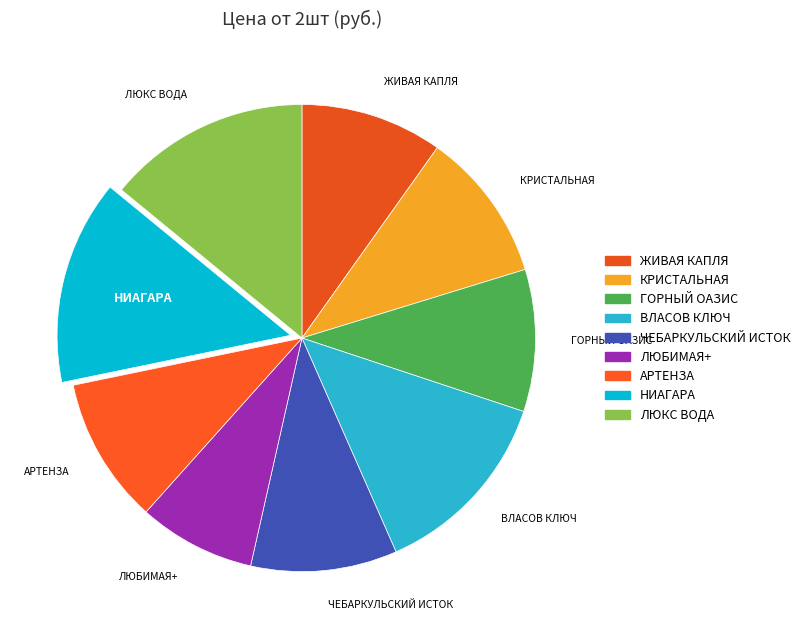

Count the number of slices in the pie.

9